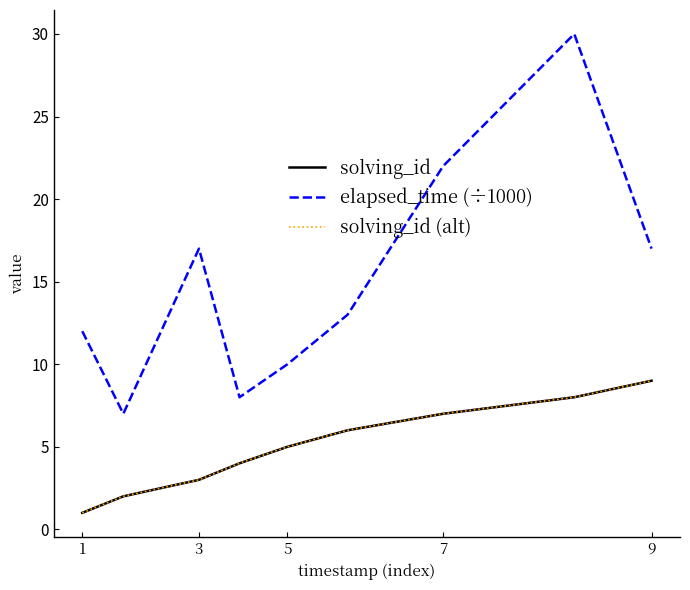

At which category is the sum across all series the highest?

7